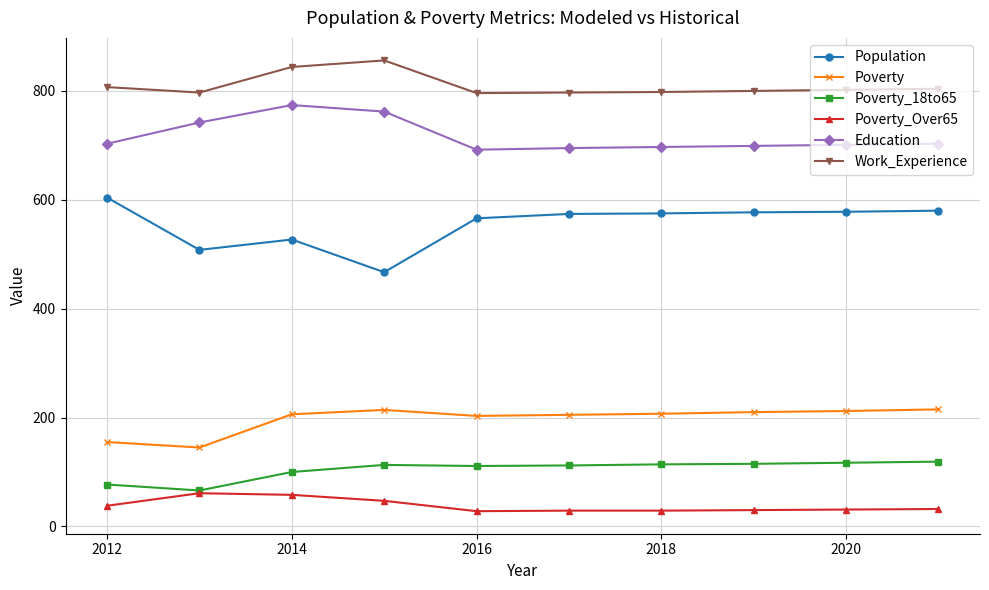

What is the lowest value of the Education series?

692